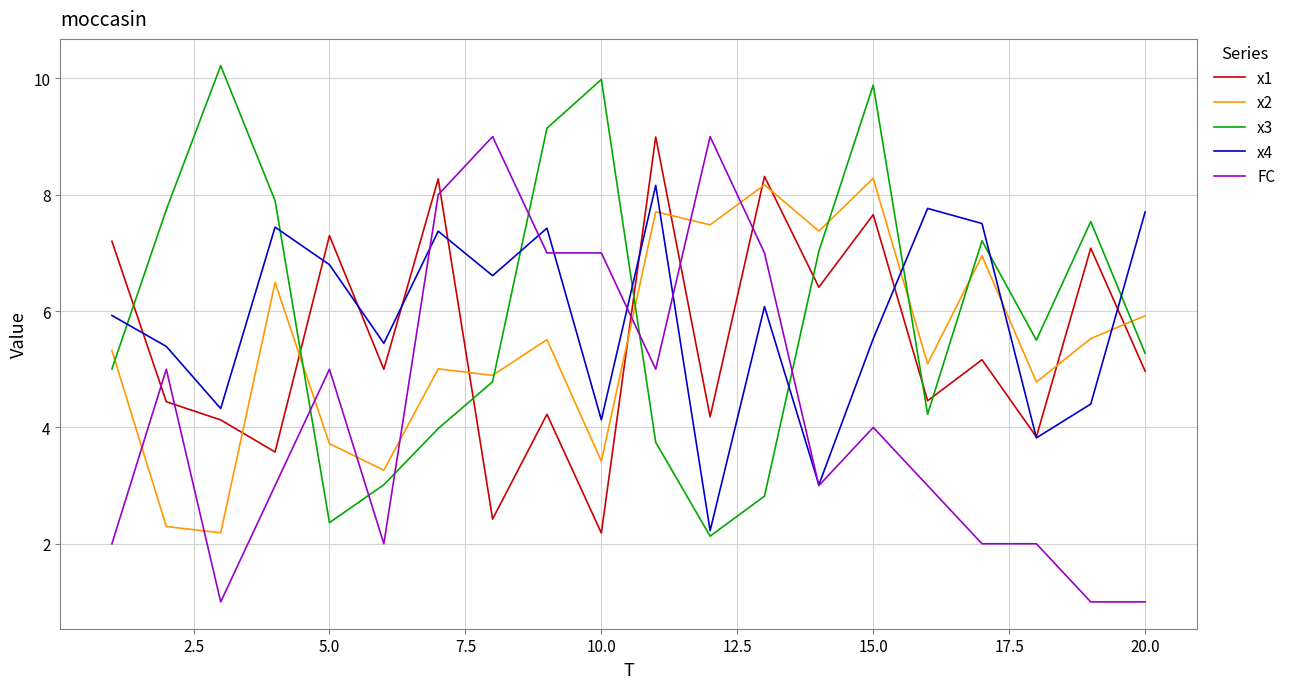

What is the sum of all x4 values?

117.1